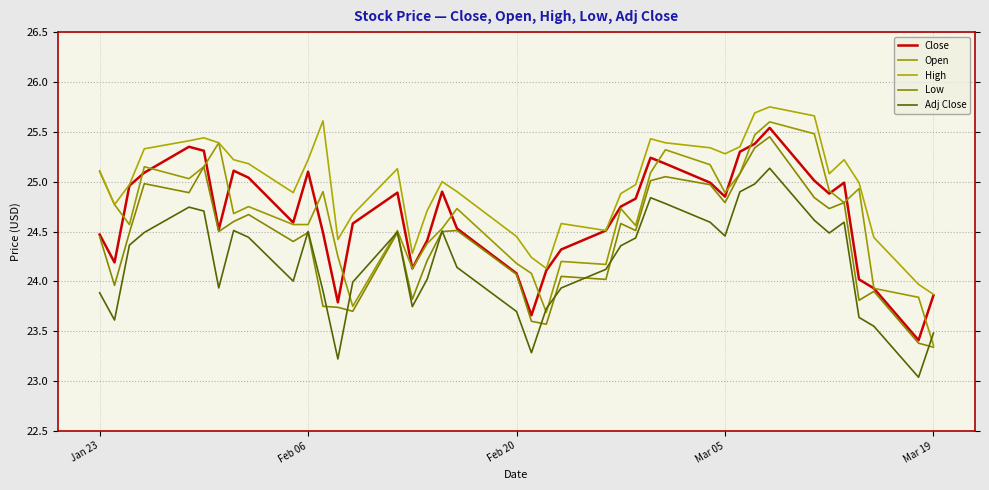

True or false: High and Open intersect in this chart.

False